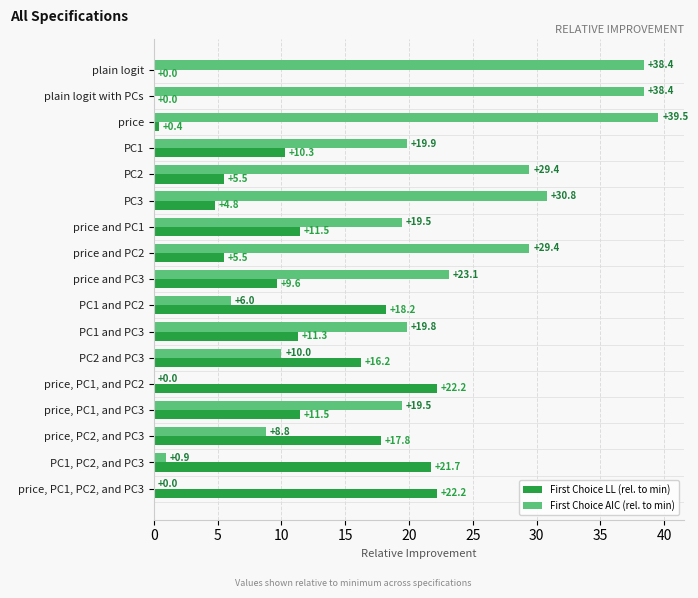

Which series has the largest total across all categories?

First Choice AIC (rel. to min)